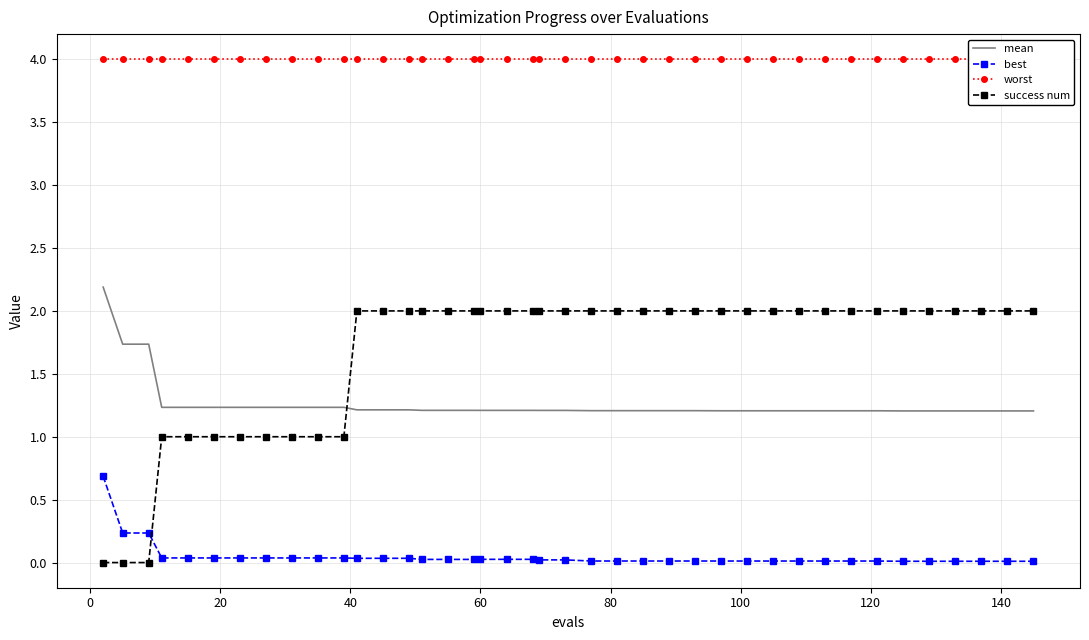

How many times do success num and best cross each other?

1